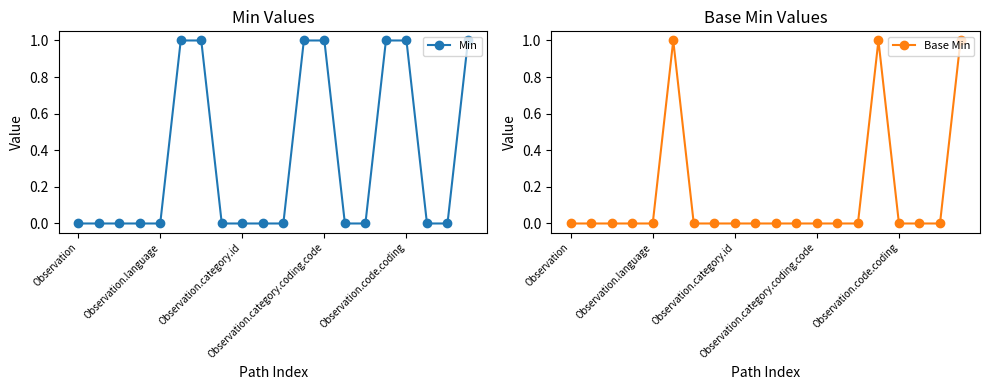

Rank the series by their maximum value, from lowest to highest.

Min, Base Min